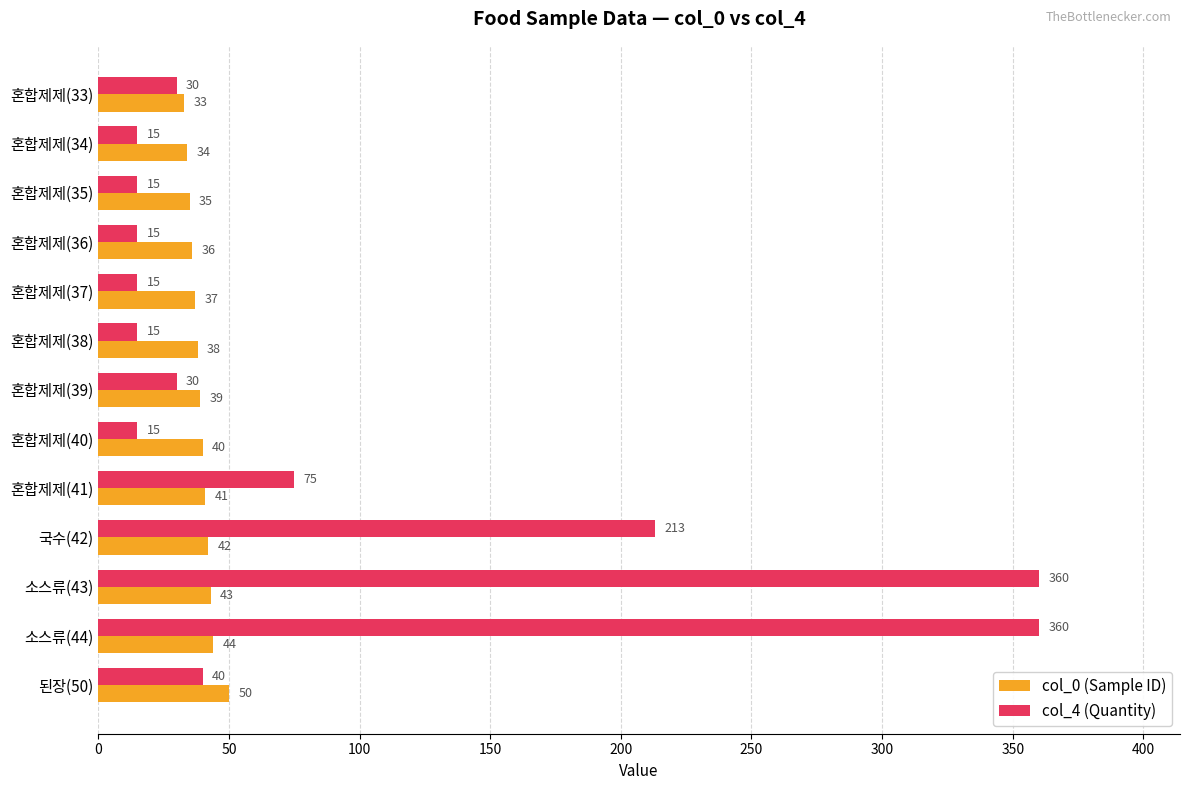

What is the highest value of the col_0 (Sample ID) series?

50